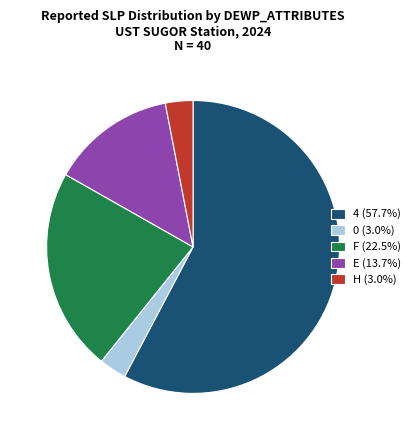

Combined, do H (3.0%) and F (22.5%) account for over 50%?

No